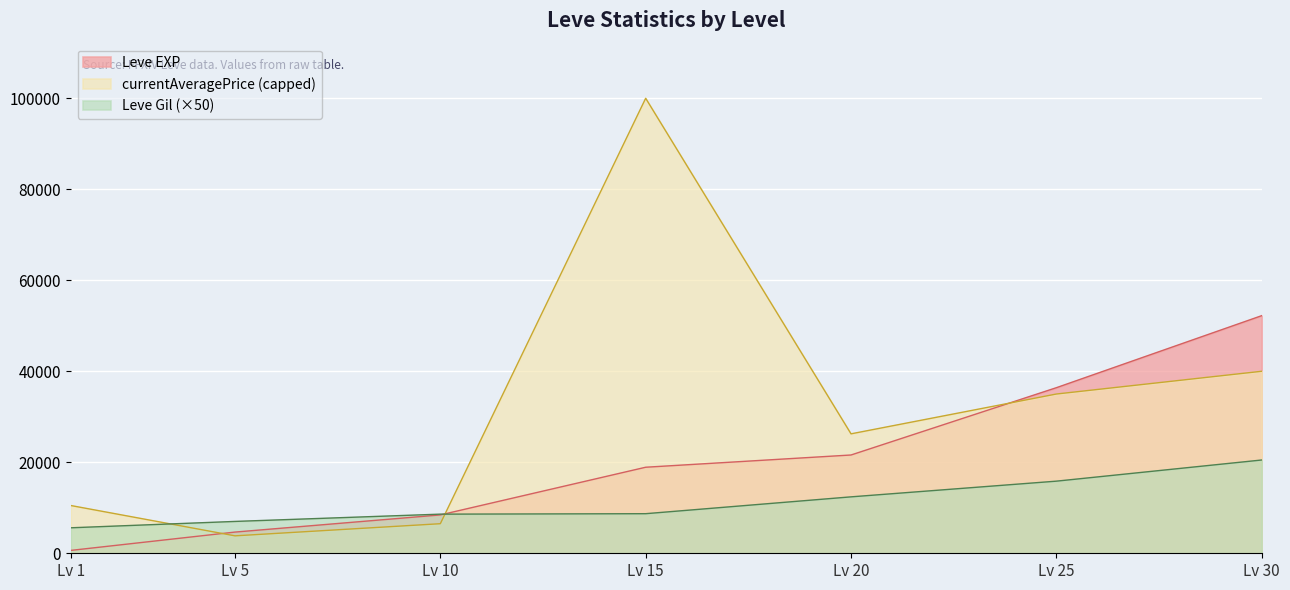

What are all the series names shown in the legend?

Leve EXP, currentAveragePrice (capped), Leve Gil (×50)